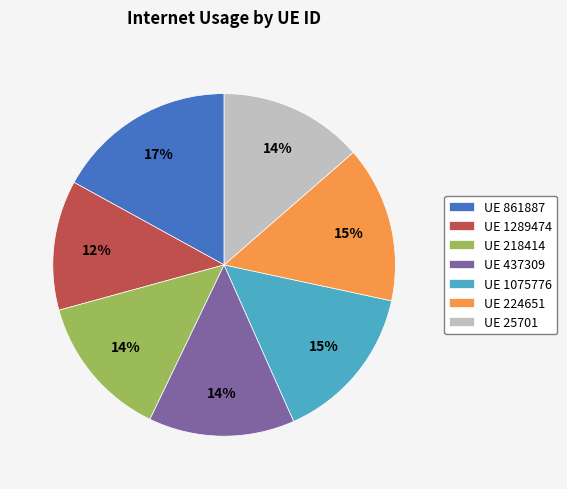

What percentage is the UE 1289474 slice, to the nearest percent?

12%